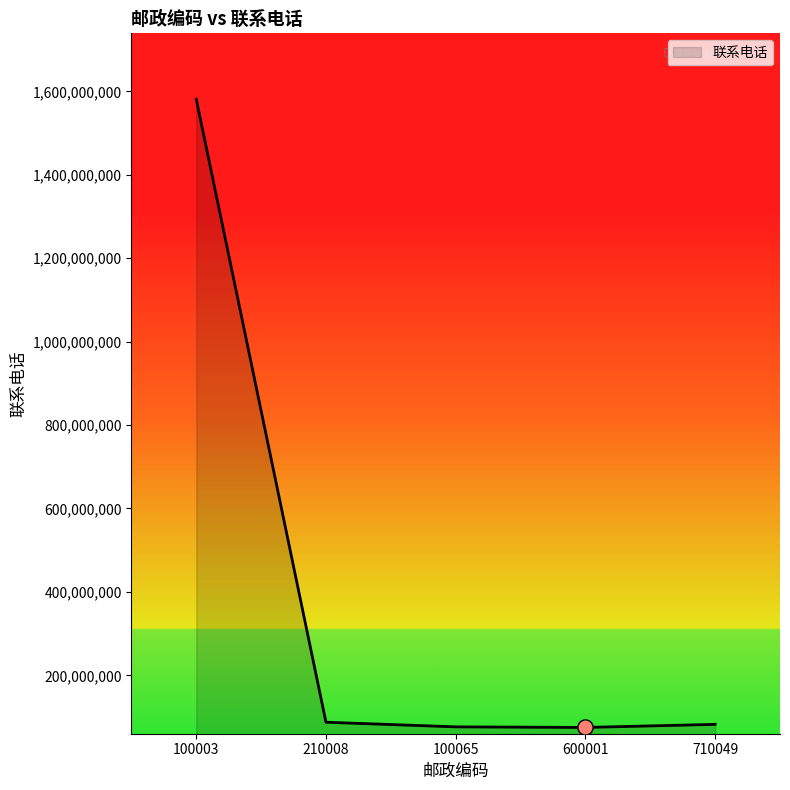

What is the ratio of the value at 600001 to the value at 210008?

0.9